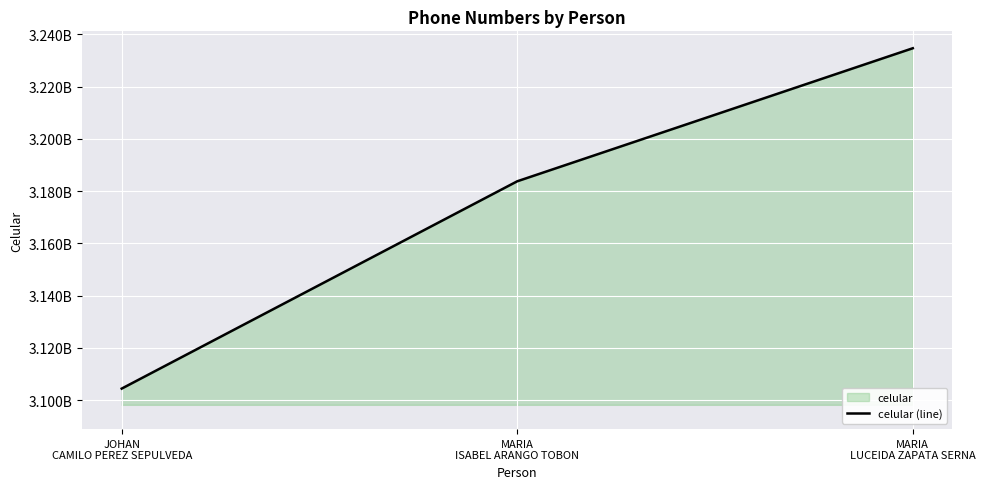

What is the maximum value shown in the chart?

3234676758